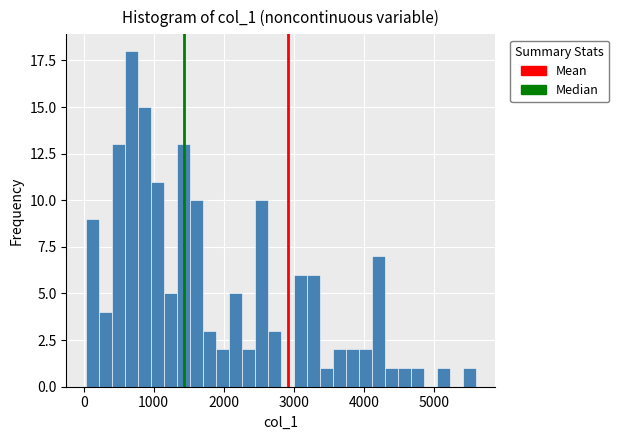

Around what value on the x-axis is the tallest bar? Give the approximate position of its centre, as read against the axis.

700